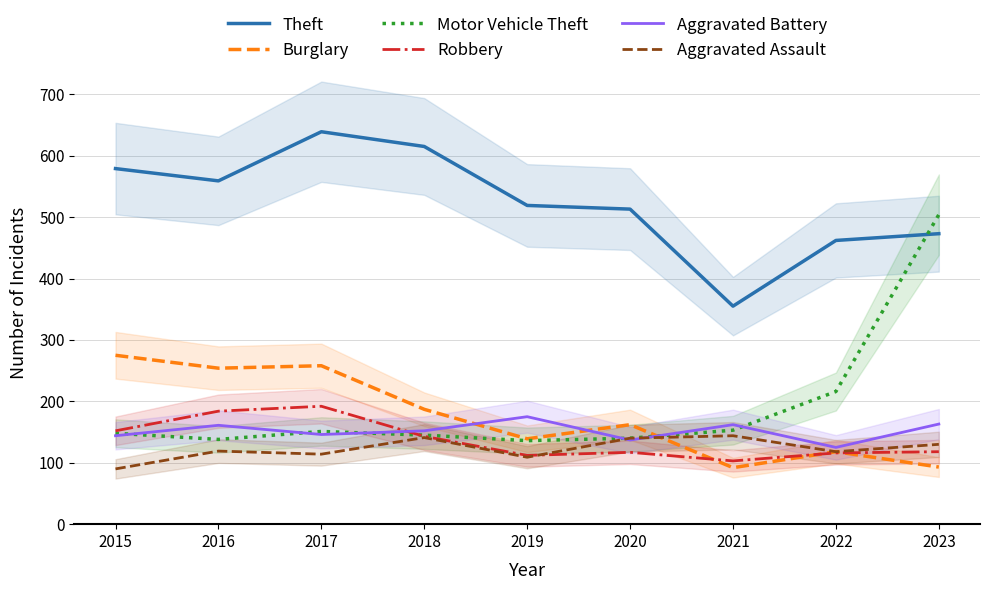

True or false: Theft has a value of 462 at 2022.

True